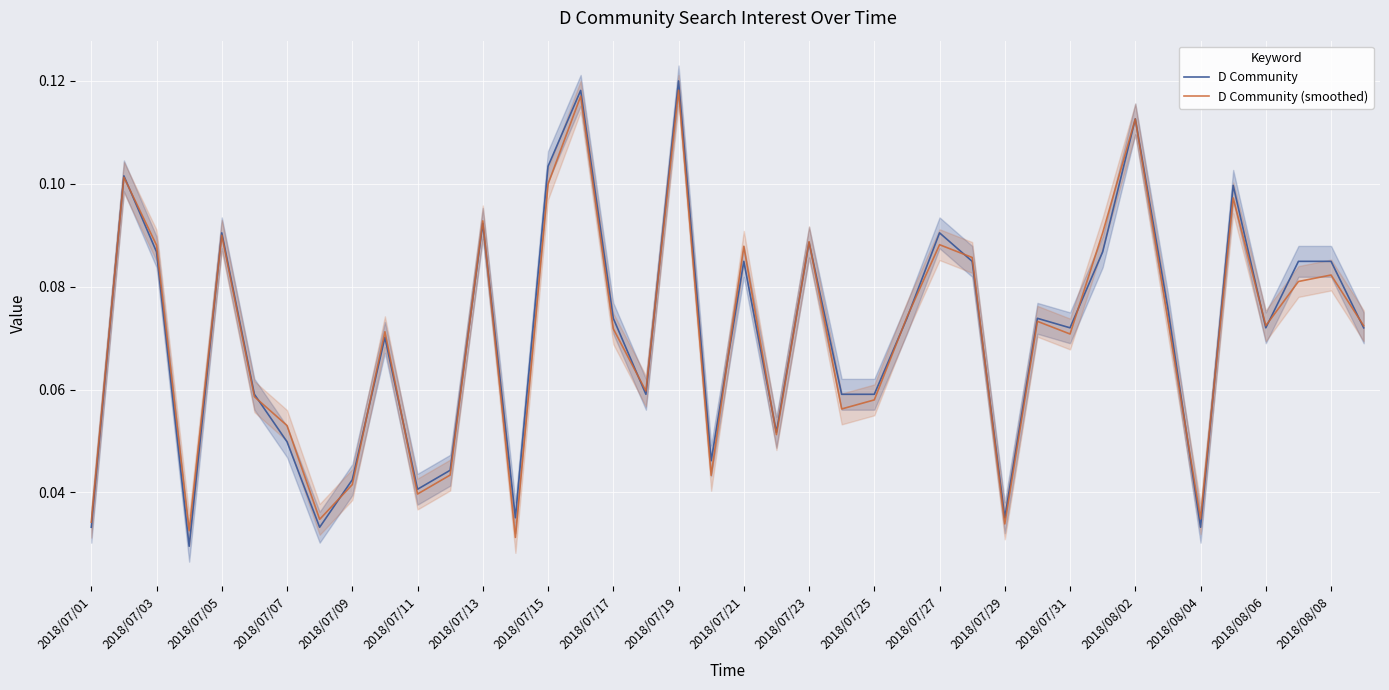

Which has a higher value, 2018/08/06 or 2018/07/11?

2018/08/06